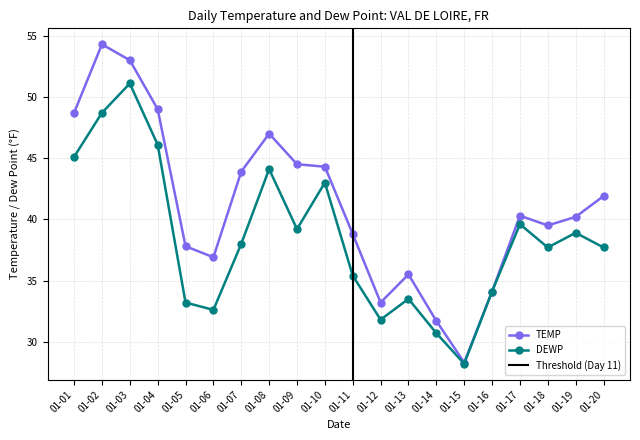

How many interior local valleys does the DEWP series have?

5